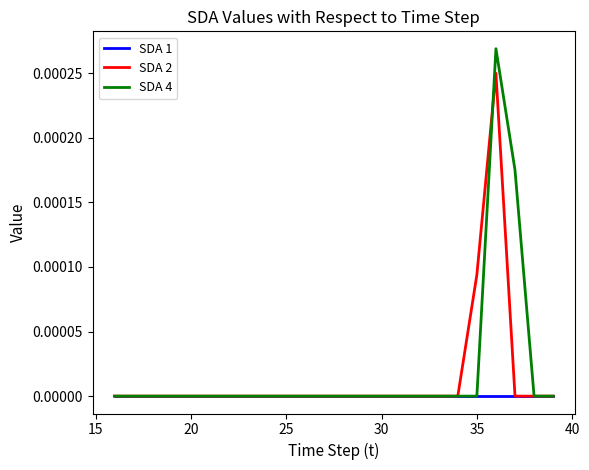

List the series in order of their peak value, highest first.

SDA 4, SDA 2, SDA 1